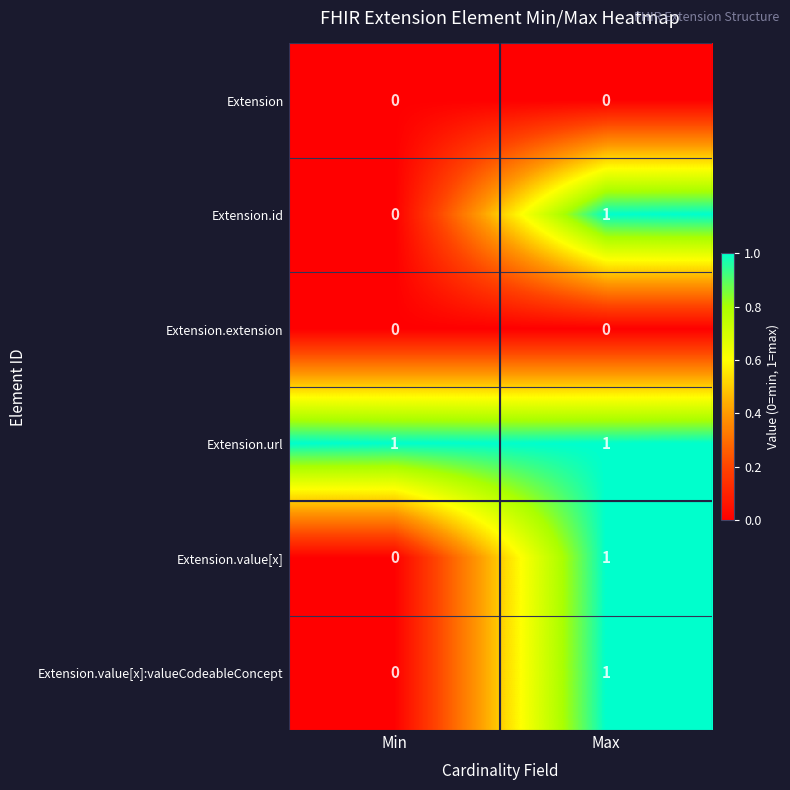

What is the difference between the highest and lowest values at Min?

1